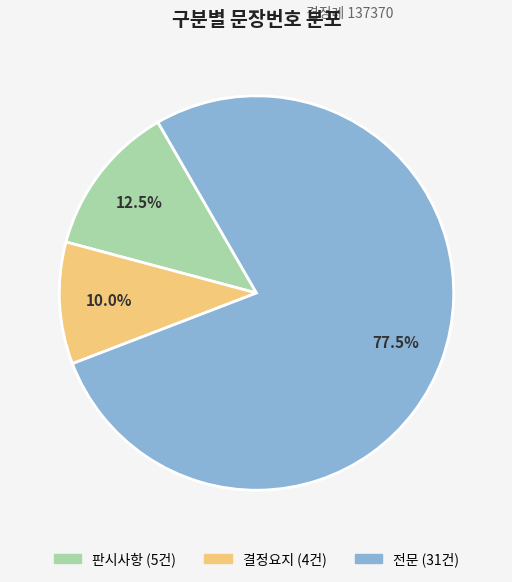

What portion of the pie excludes 결정요지?

90.0%